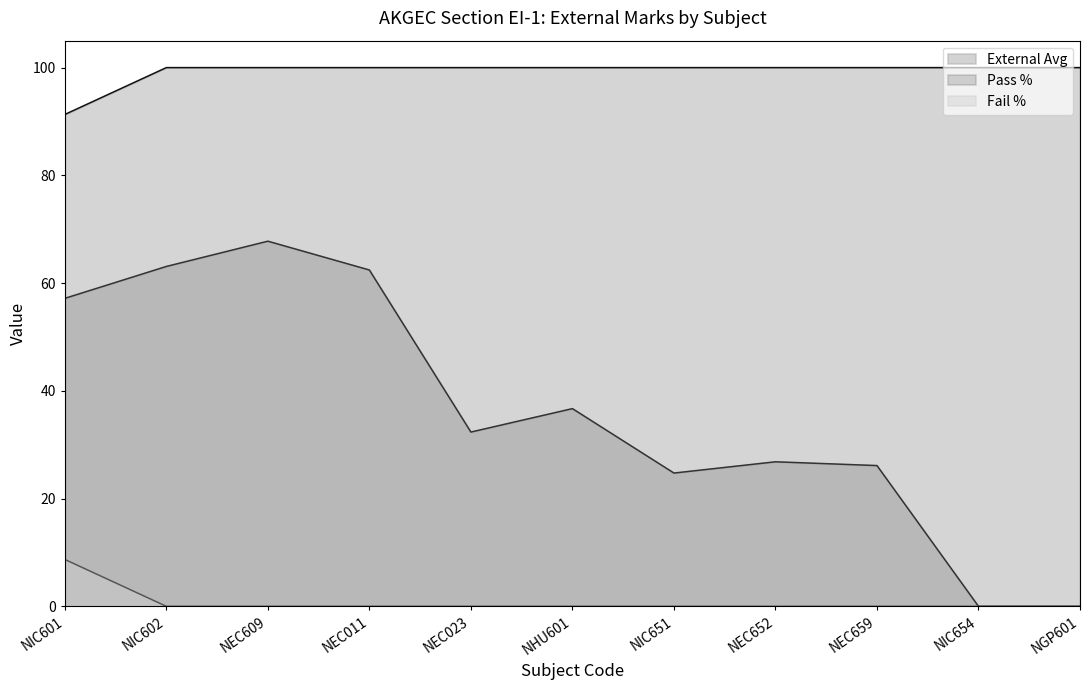

The Fail % series shows 14.6 at NIC601. True or false?

False